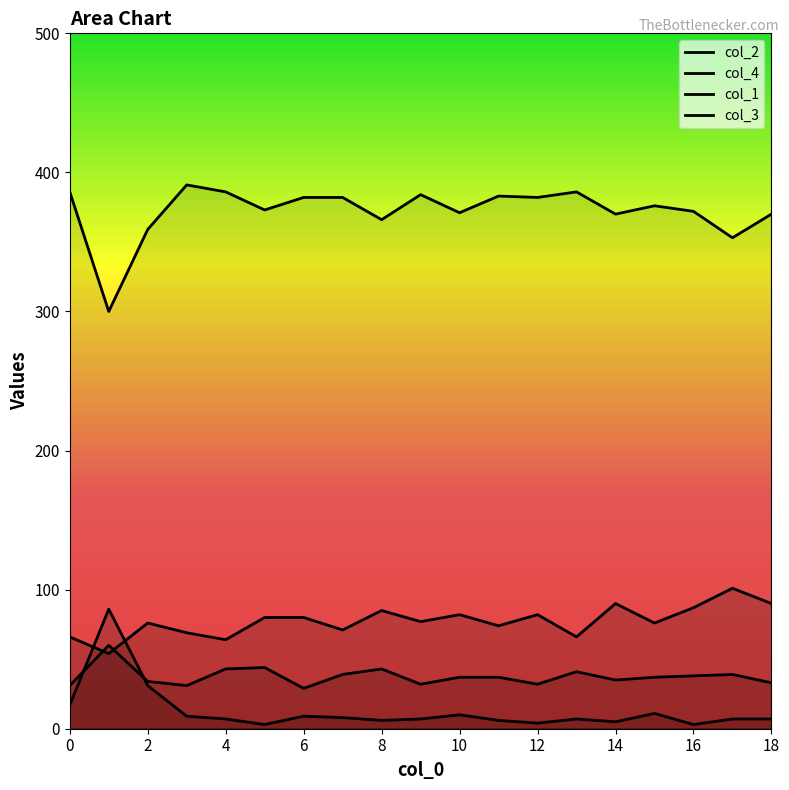

Which series has the widest spread of values?

col_4